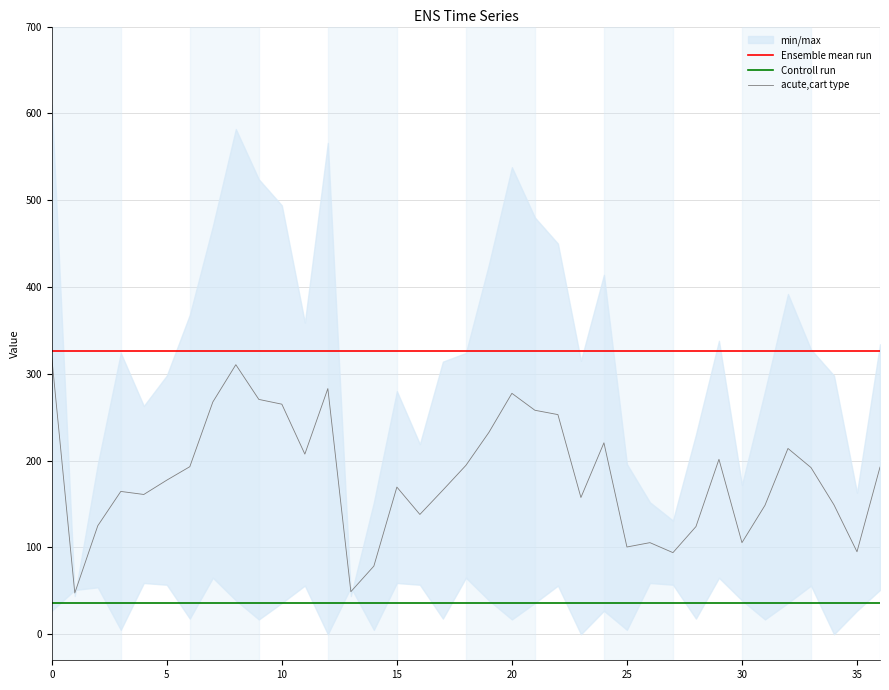

Read the acute,cart type value at 20.

277.5